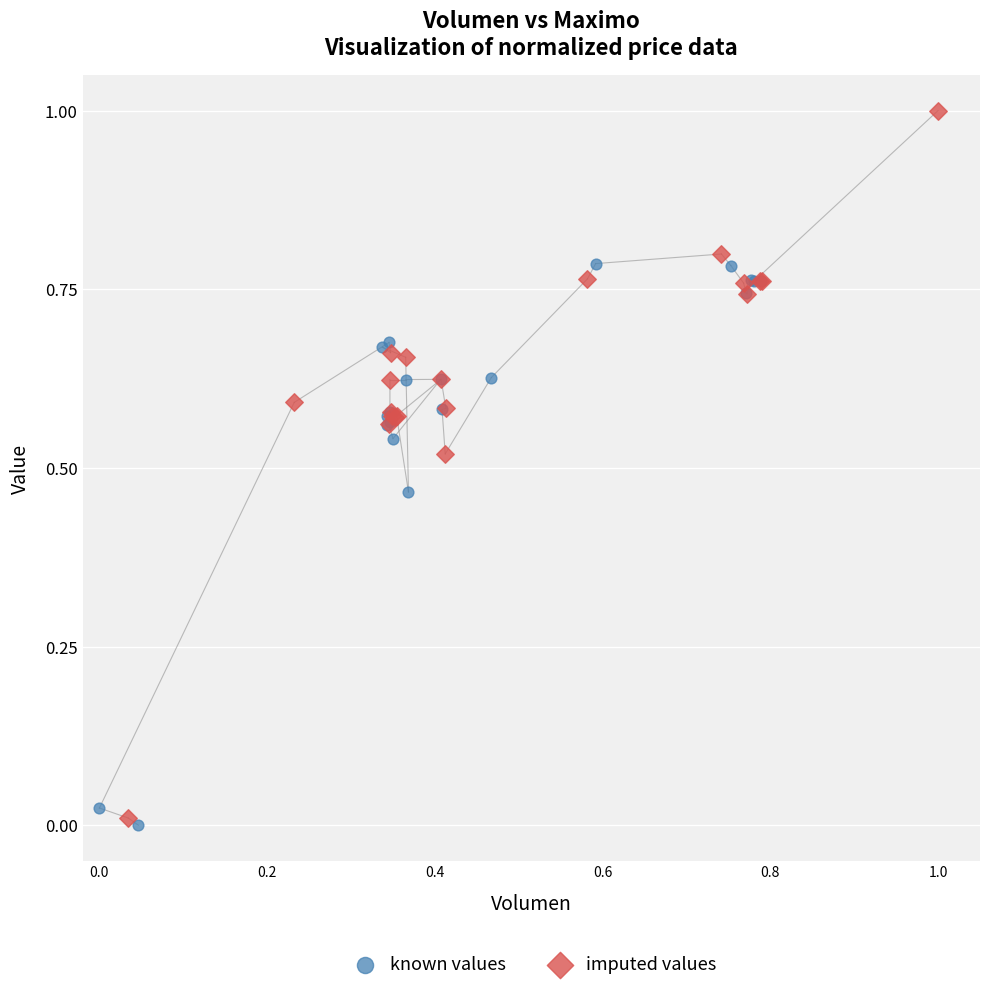

Which series contains the highest Y value?

imputed values